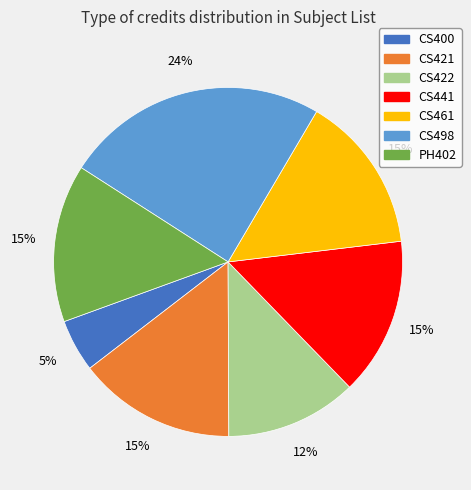

What percentage is the CS441 slice, to the nearest percent?

15%